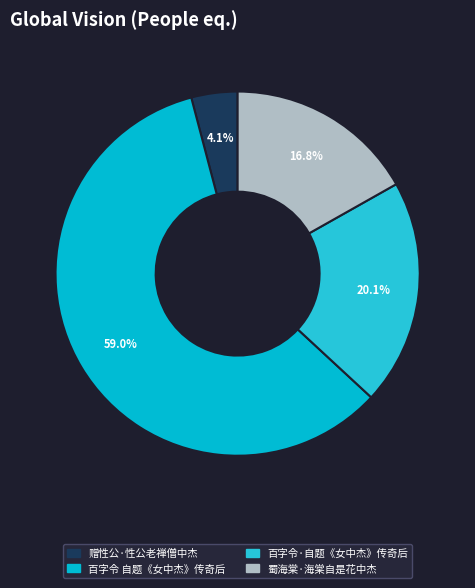

Is there any slice that represents more than half of the pie?

Yes